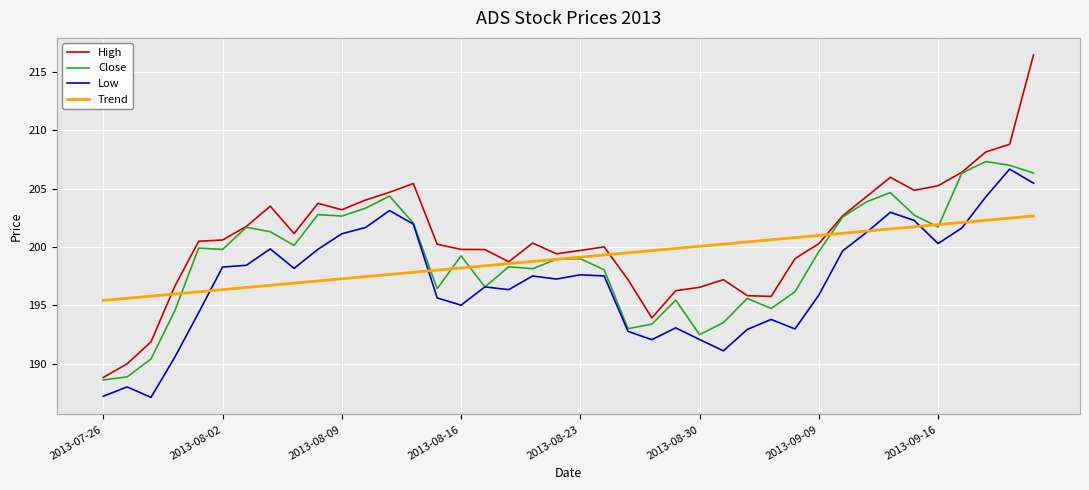

Which series has the largest total across all categories?

High